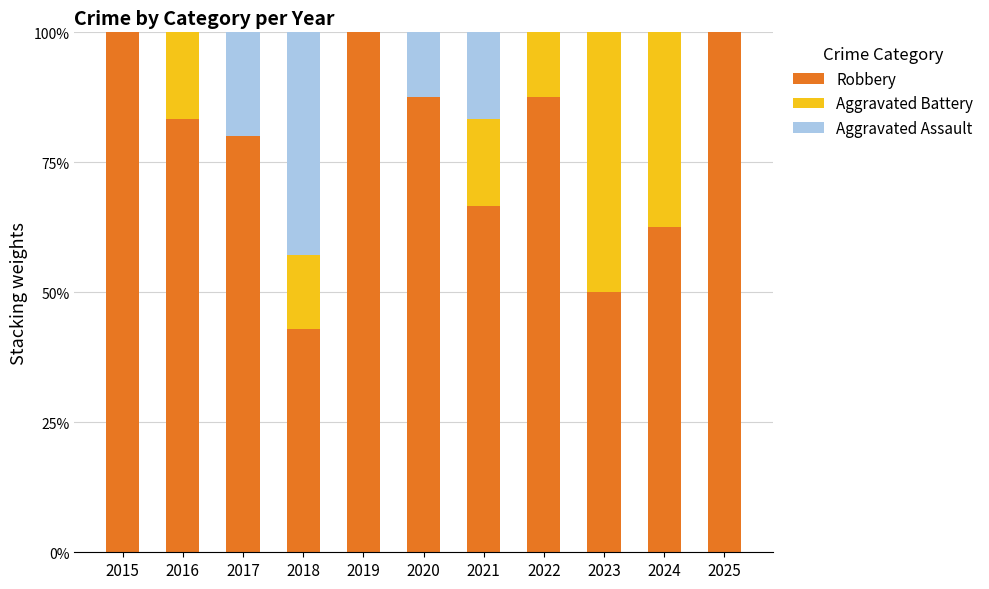

What is the maximum value for Robbery?

100.0